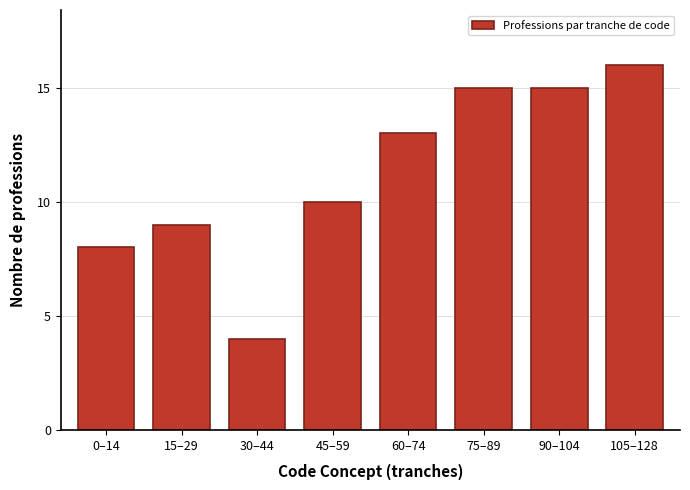

Reading left to right, list all the values displayed in this chart.

8	9	4	10	13	15	15	16